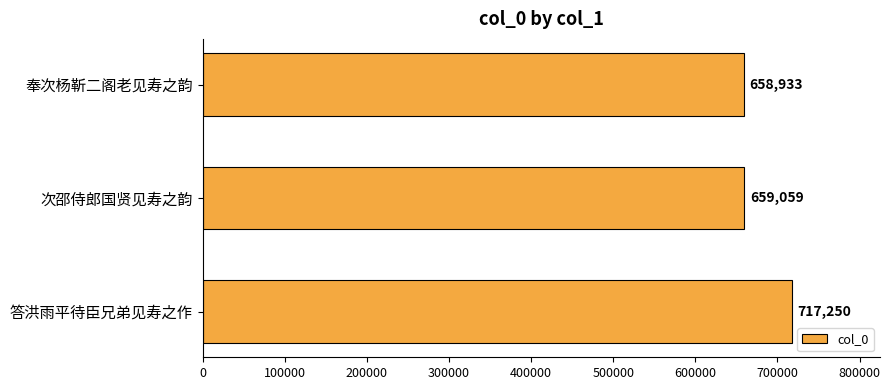

How many distinct data groups are displayed?

1